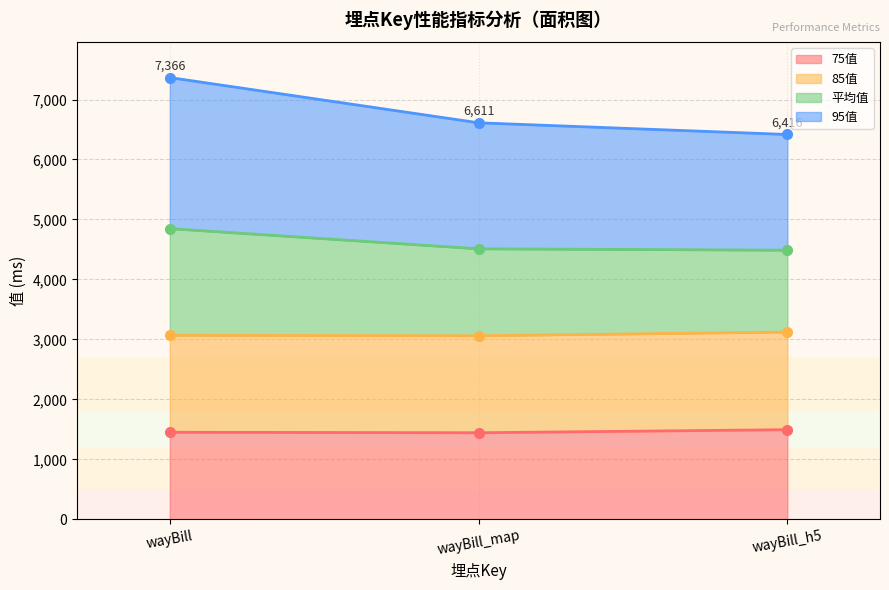

True or false: 75值 has a value of 2366 at wayBill_h5.

False